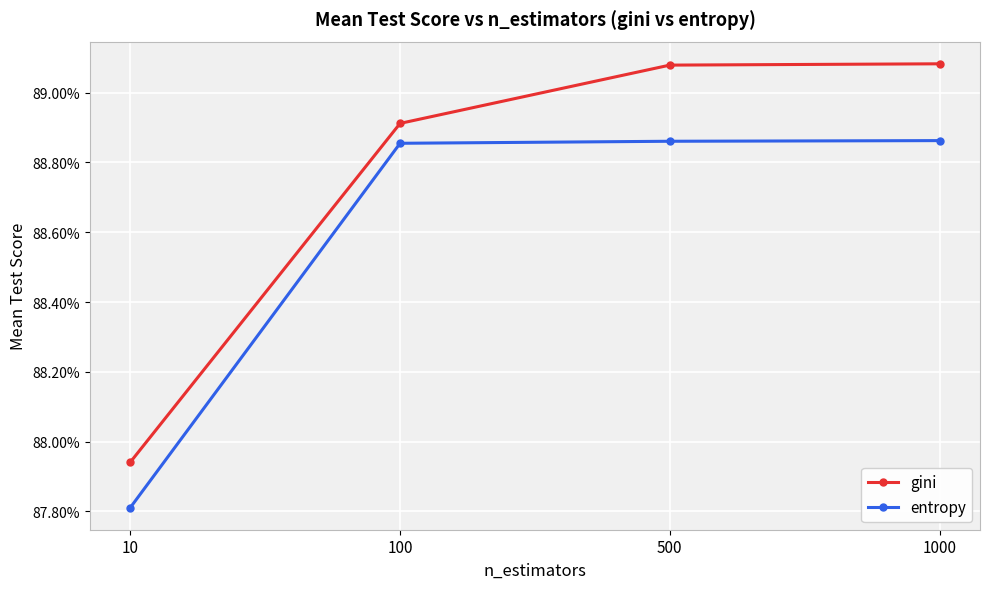

What is the sum of all entropy values?

3.5